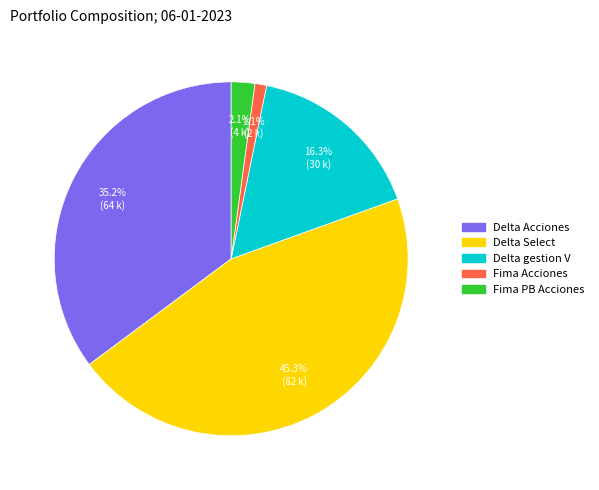

To the nearest percent, what is the average slice percentage?

20%